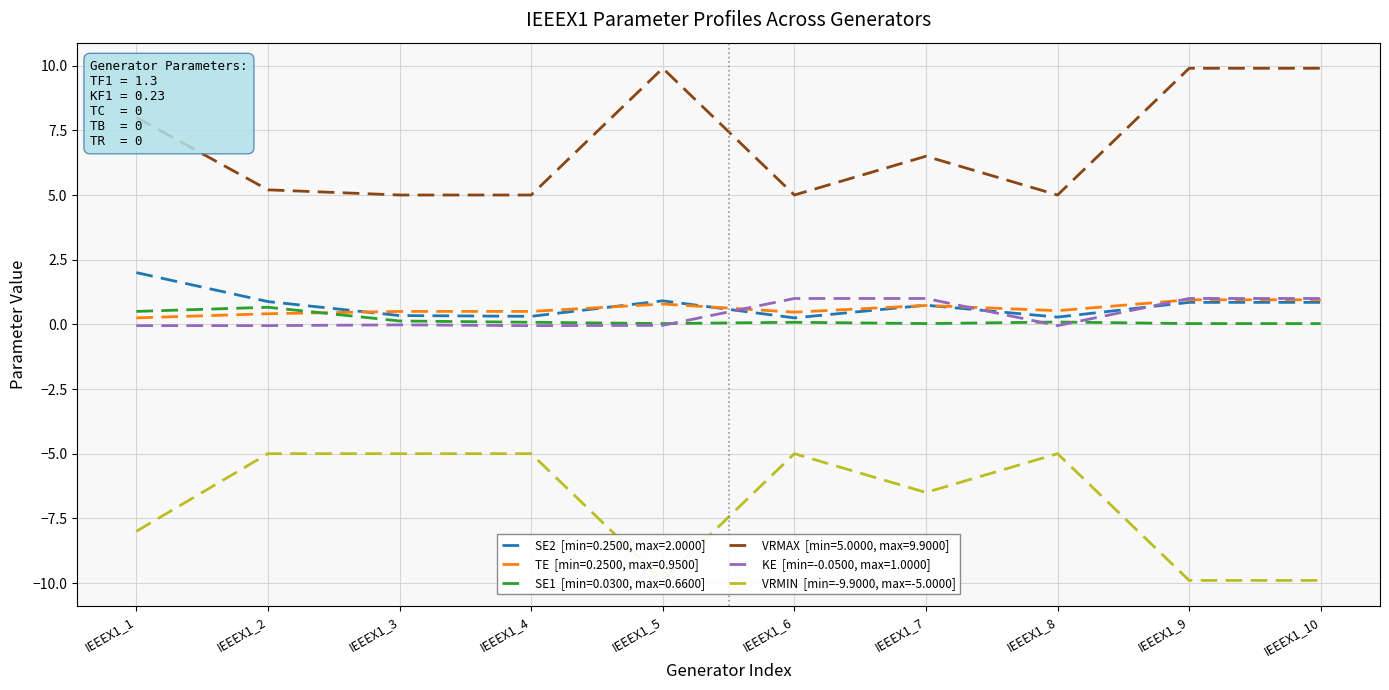

Which category has the highest value across all series?

IEEEX1_2